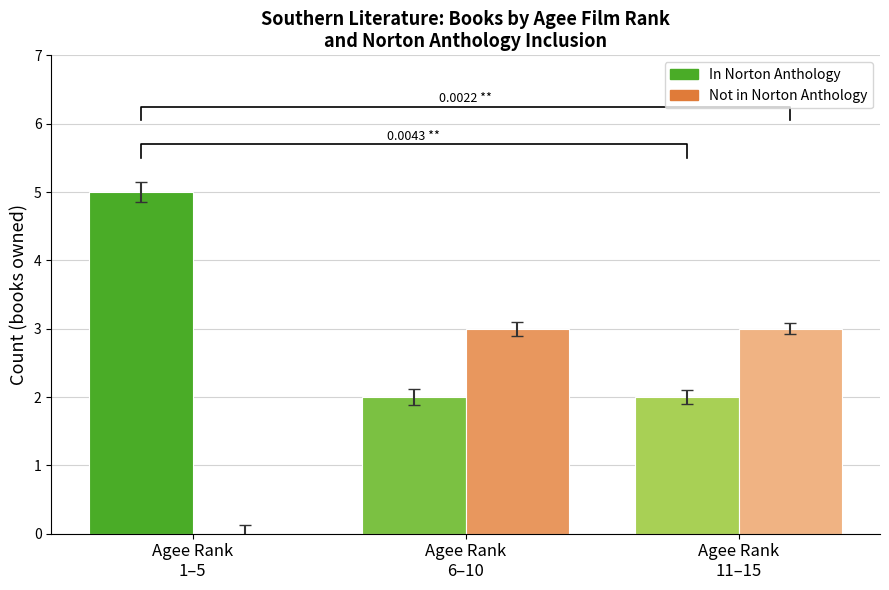

Reading left to right, transcribe all the data shown in this chart.

In Norton Anthology: Agee Rank
1–5=5	Agee Rank
6–10=2	Agee Rank
11–15=2
Not in Norton Anthology: Agee Rank
1–5=0	Agee Rank
6–10=3	Agee Rank
11–15=3